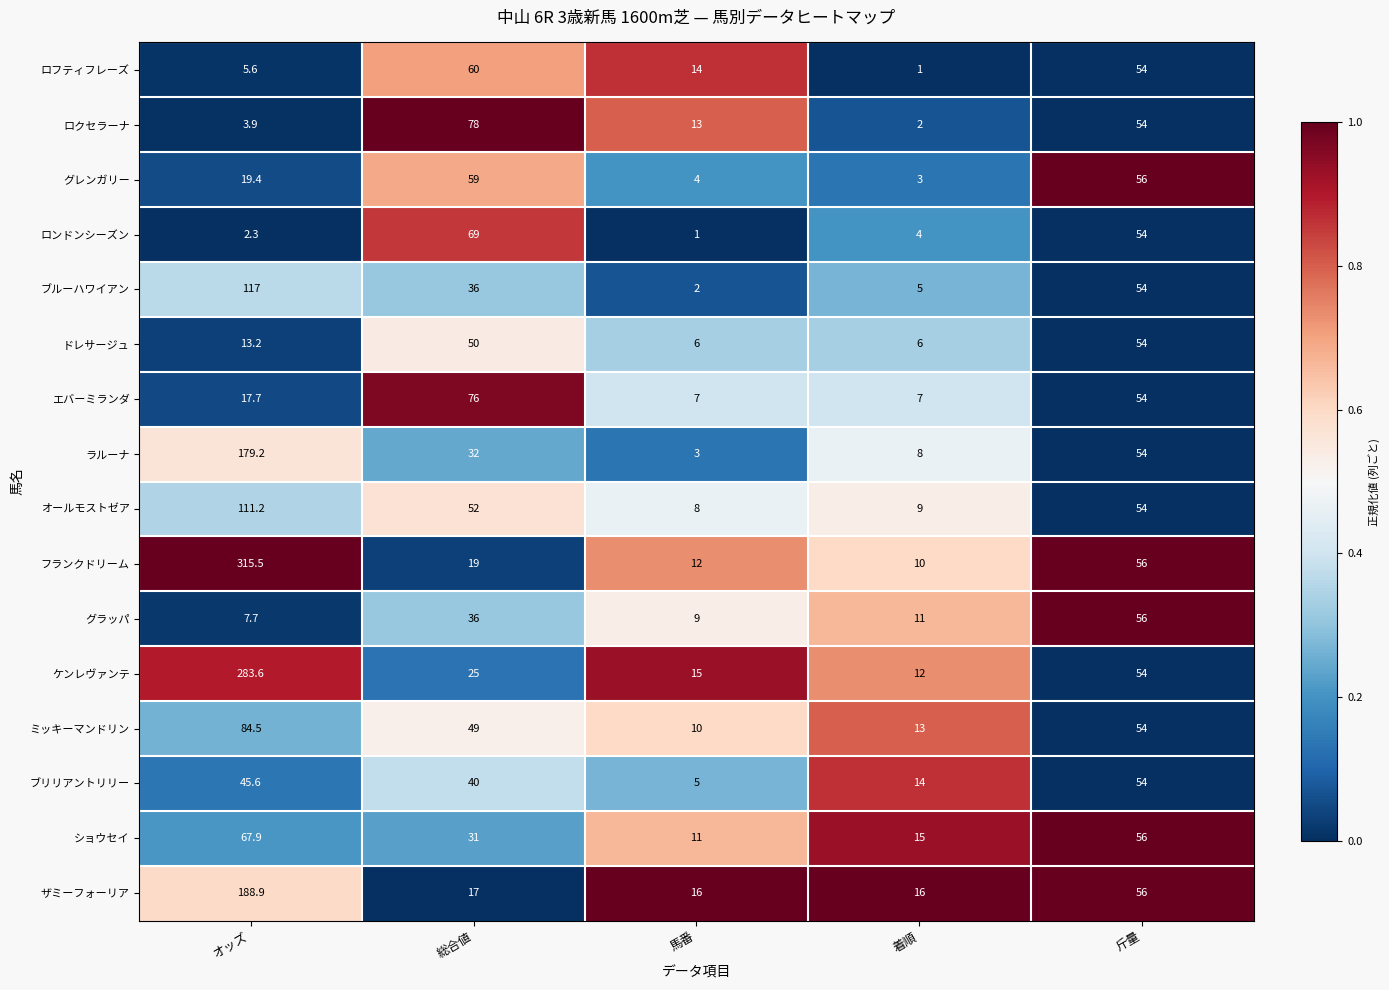

List the labels in order of ラルーナ value, largest first.

オッズ, 斤量, 総合値, 着順, 馬番